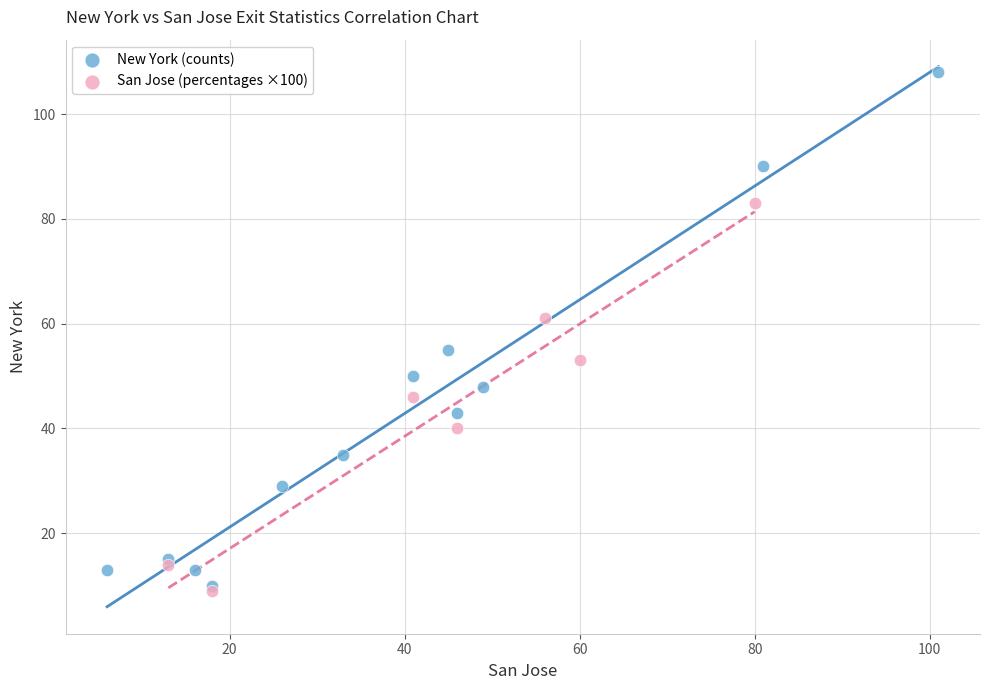

Which series reaches the maximum Y coordinate?

New York (counts)